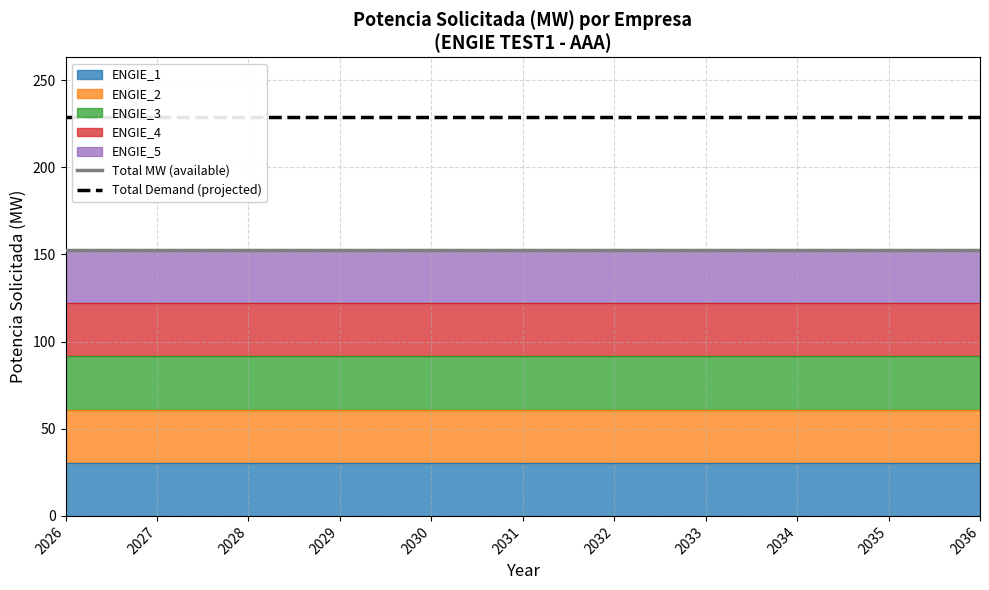

What is the approximate value of Total MW (available) at 2027?

152.5